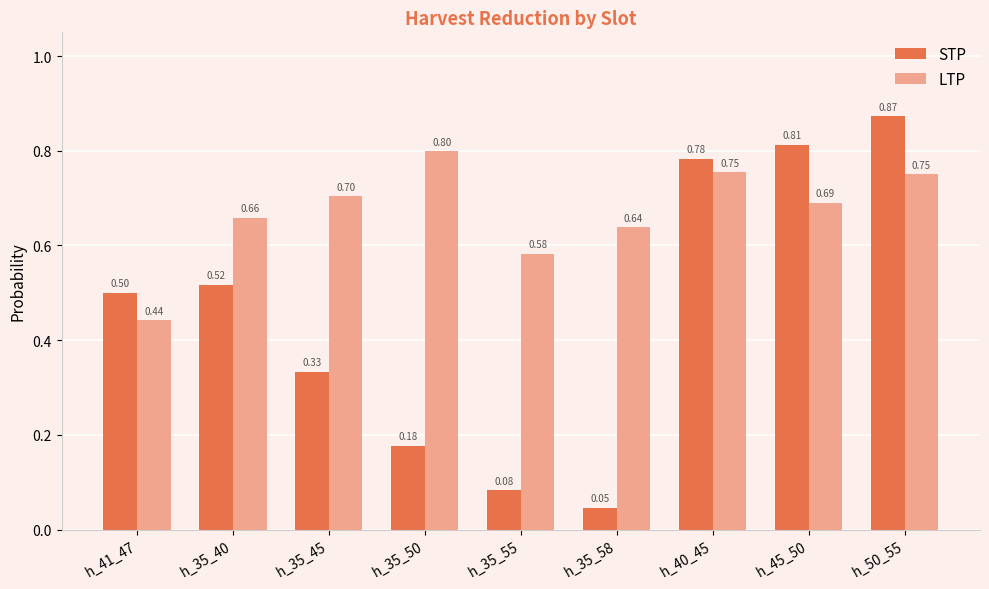

Which series changed the most between h_35_45 and h_35_50?

STP